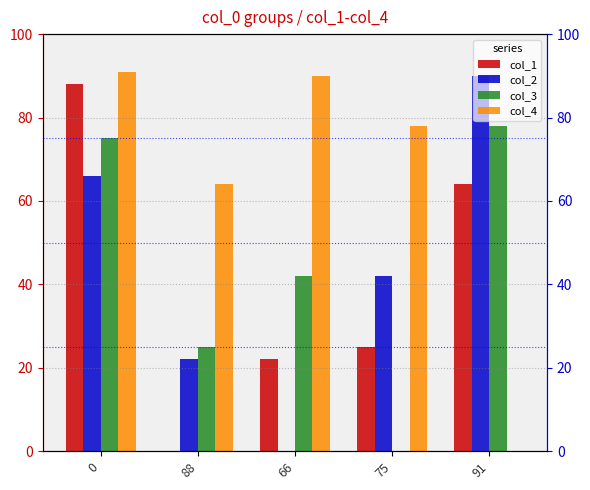

What are all the series names shown in the legend?

col_1, col_2, col_3, col_4